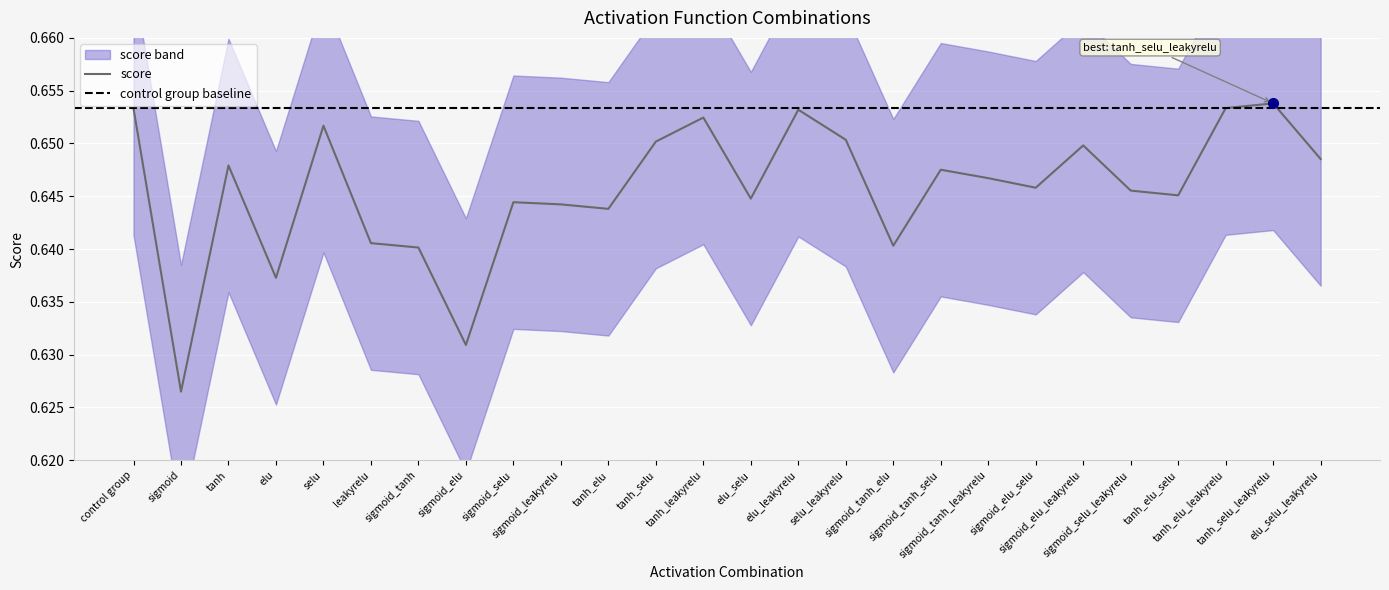

What is the label of the 8th point from the right?

sigmoid_tanh_leakyrelu